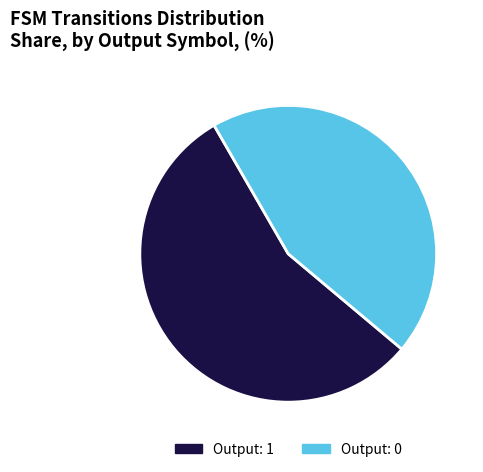

Is there a majority slice in this chart?

Yes